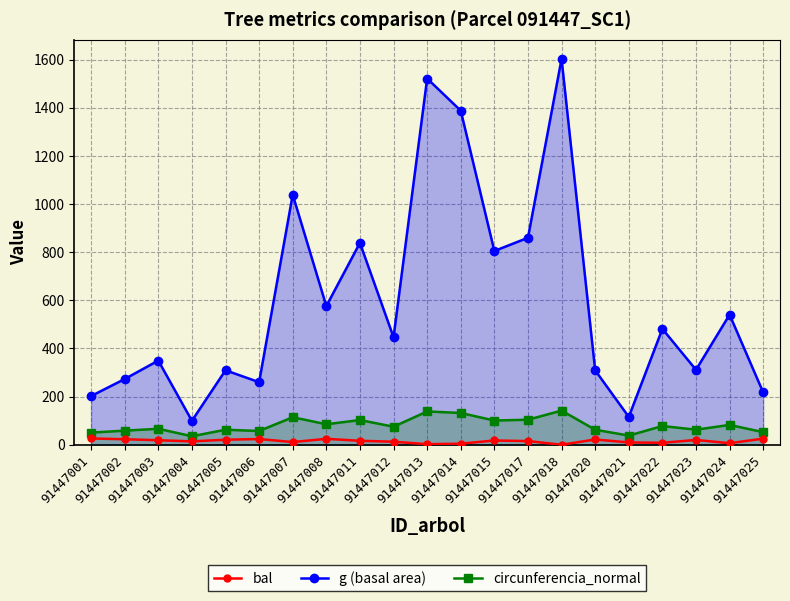

The bal series shows 4.4 at 91447014. True or false?

True